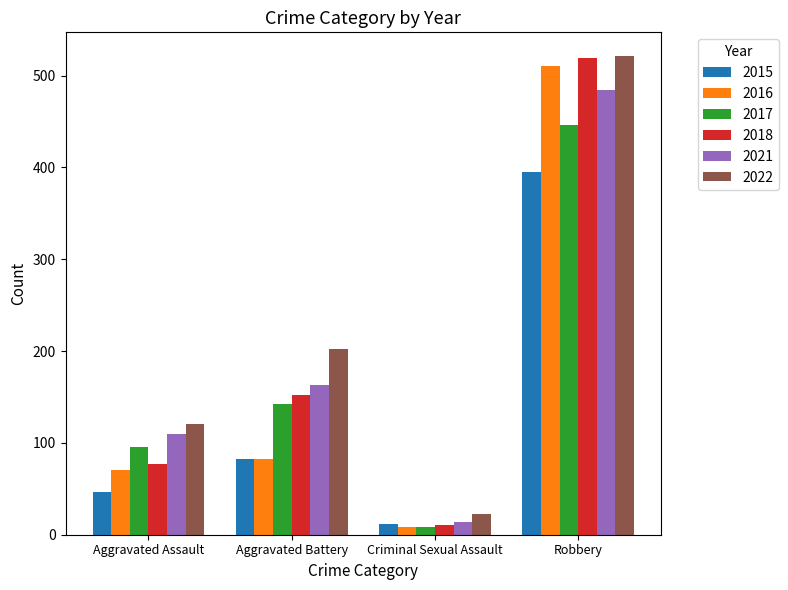

List the labels in order of 2022 value, smallest first.

Criminal Sexual Assault, Aggravated Assault, Aggravated Battery, Robbery